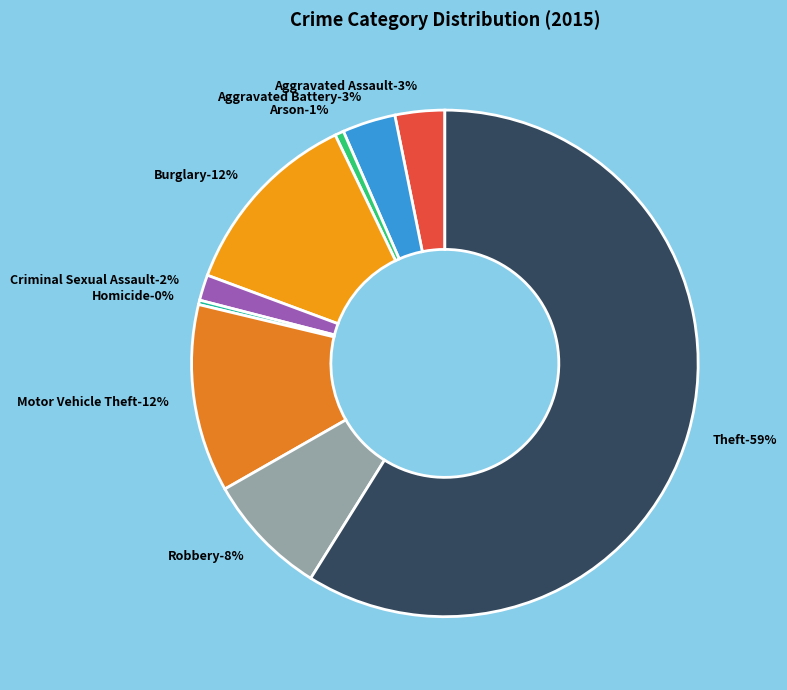

Is it true that Motor Vehicle Theft is 12% of the pie?

True